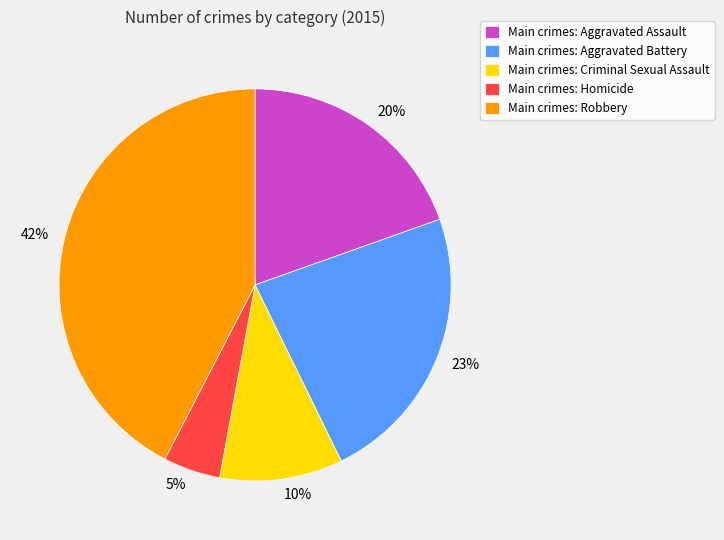

Is it true that 5% is 5% of the pie?

True